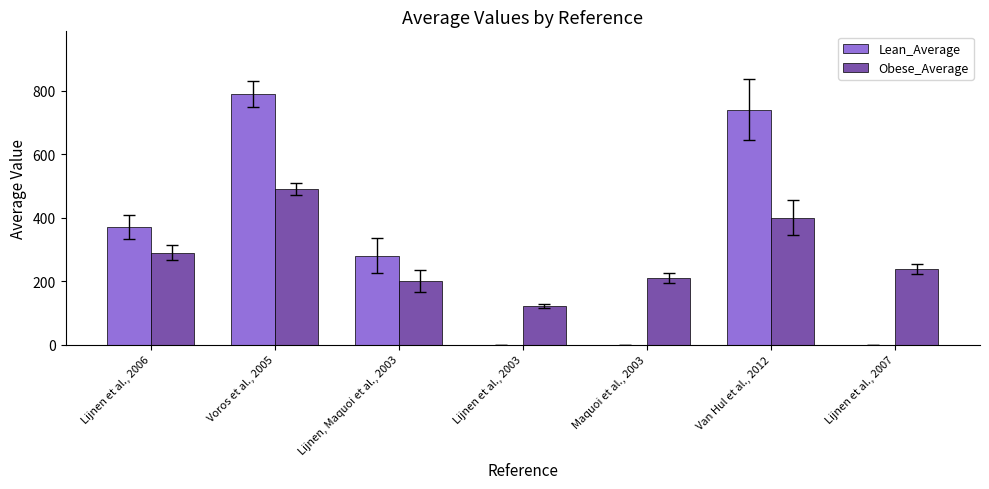

Is the value of Lean_Average at Maquoi et al., 2003 greater than the value of Obese_Average at Maquoi et al., 2003?

No